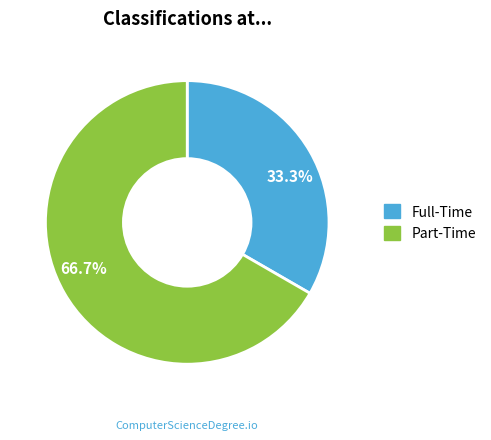

Which slice is the largest?

Part-Time